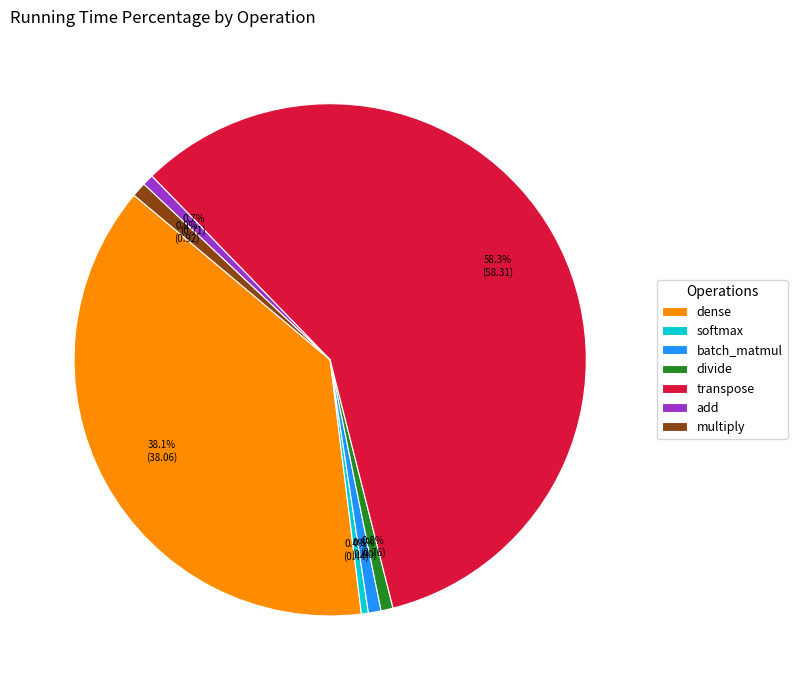

How many segments does this pie chart have?

7